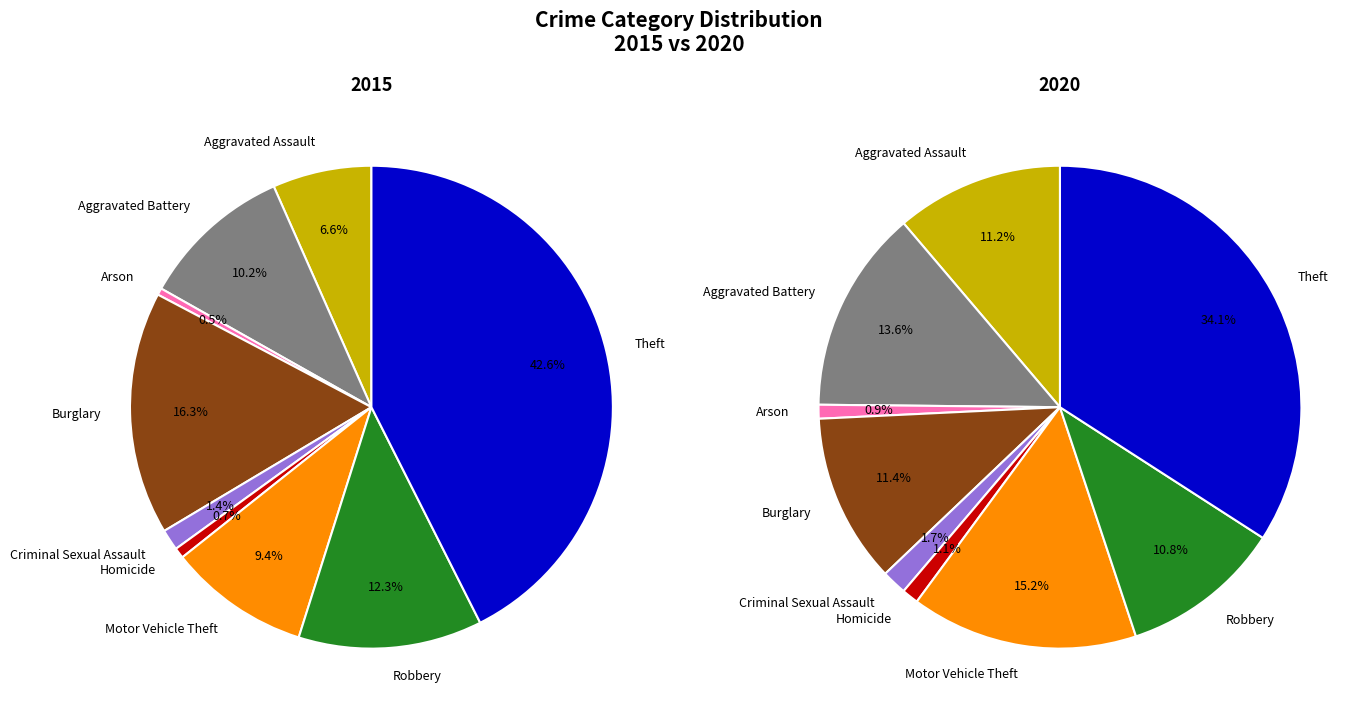

How many segments does this pie chart have?

9